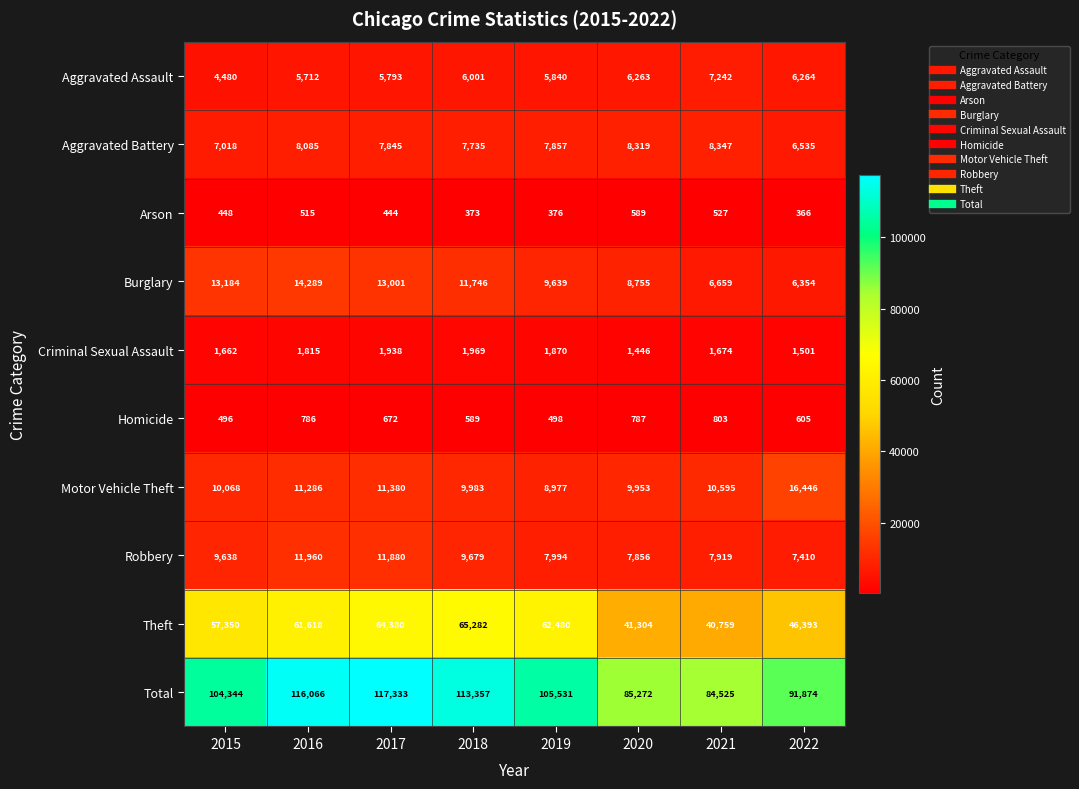

Which series has the largest total across all categories?

Total